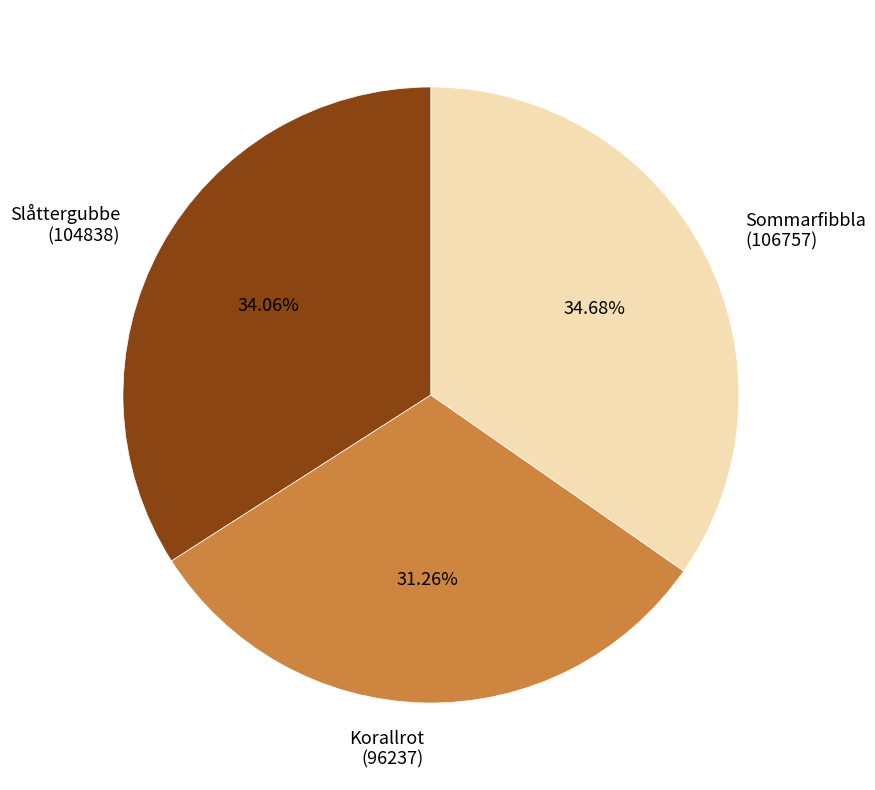

How many slices are in this pie chart?

3